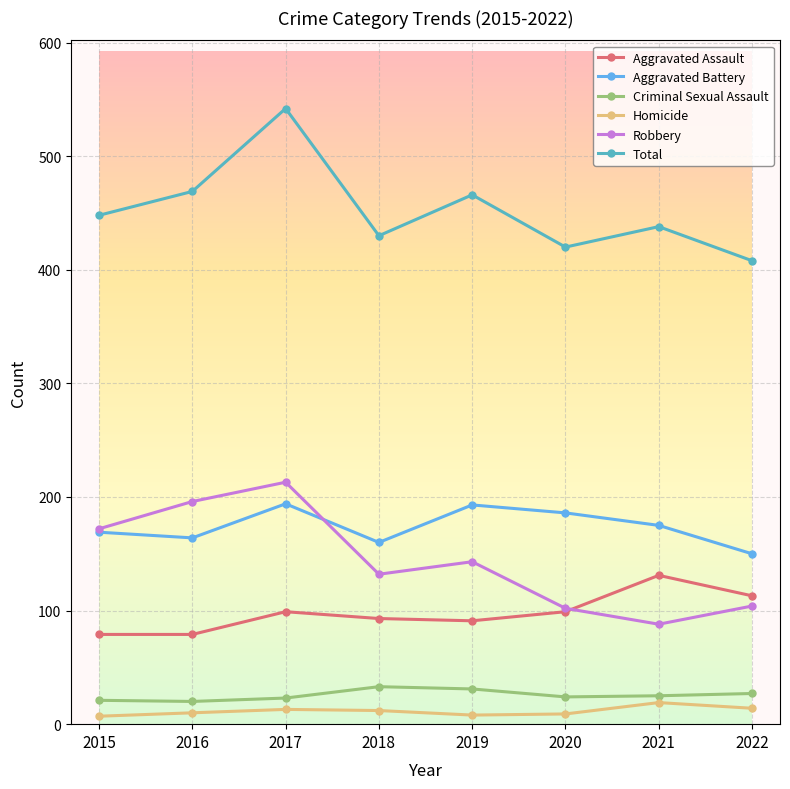

At 2021, list the series in order from largest to smallest.

Total, Aggravated Battery, Aggravated Assault, Robbery, Criminal Sexual Assault, Homicide